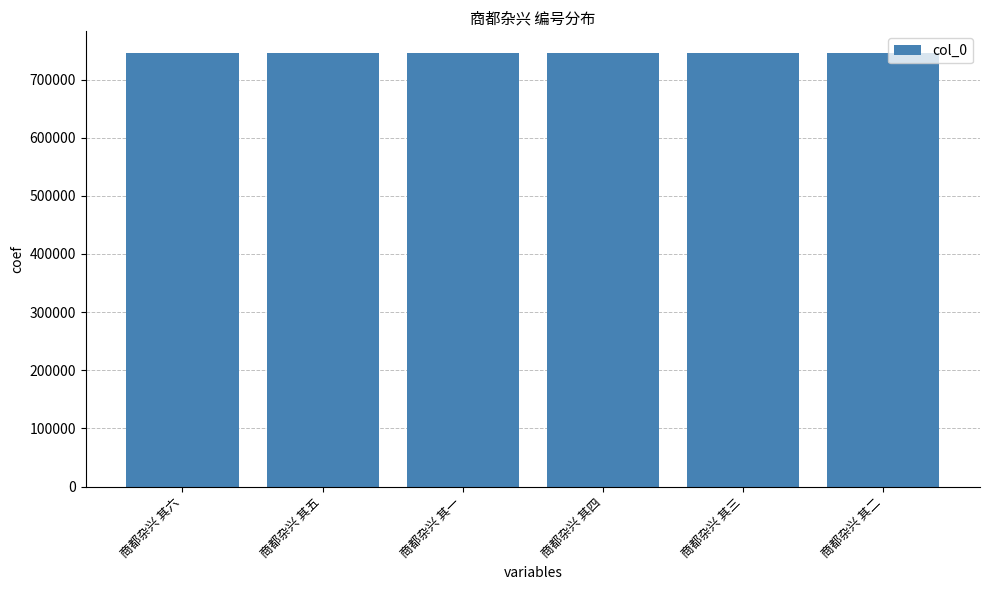

What is the sum of the values at 商都杂兴 其一 and 商都杂兴 其四?

1491237